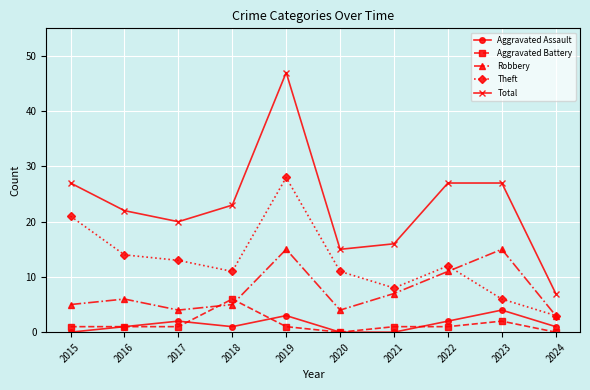

Which series has the largest total across all categories?

Total